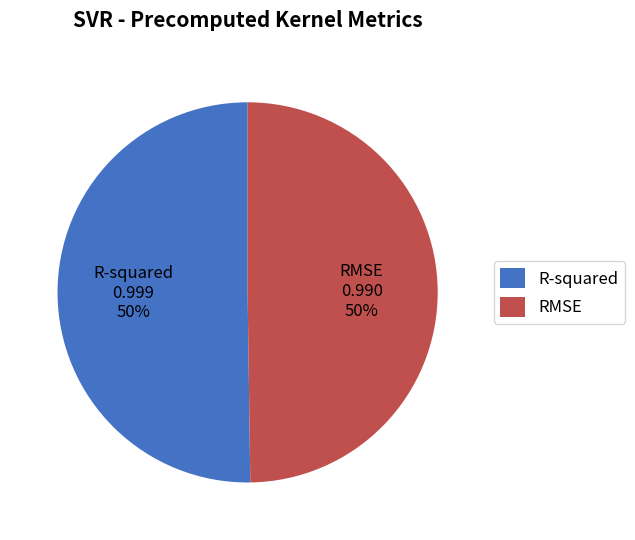

To the nearest percent, what portion does R-squared represent?

50%